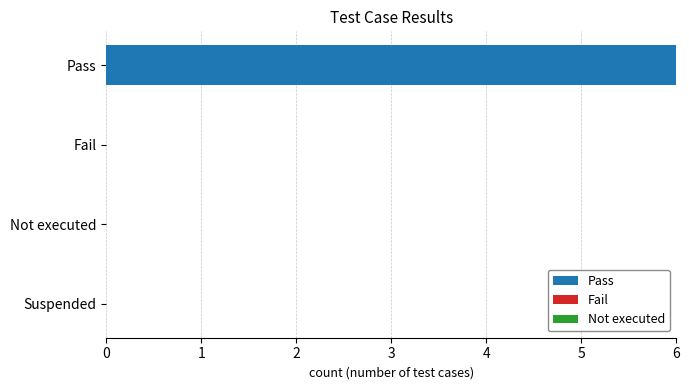

Between Pass and Fail, which is larger?

Pass